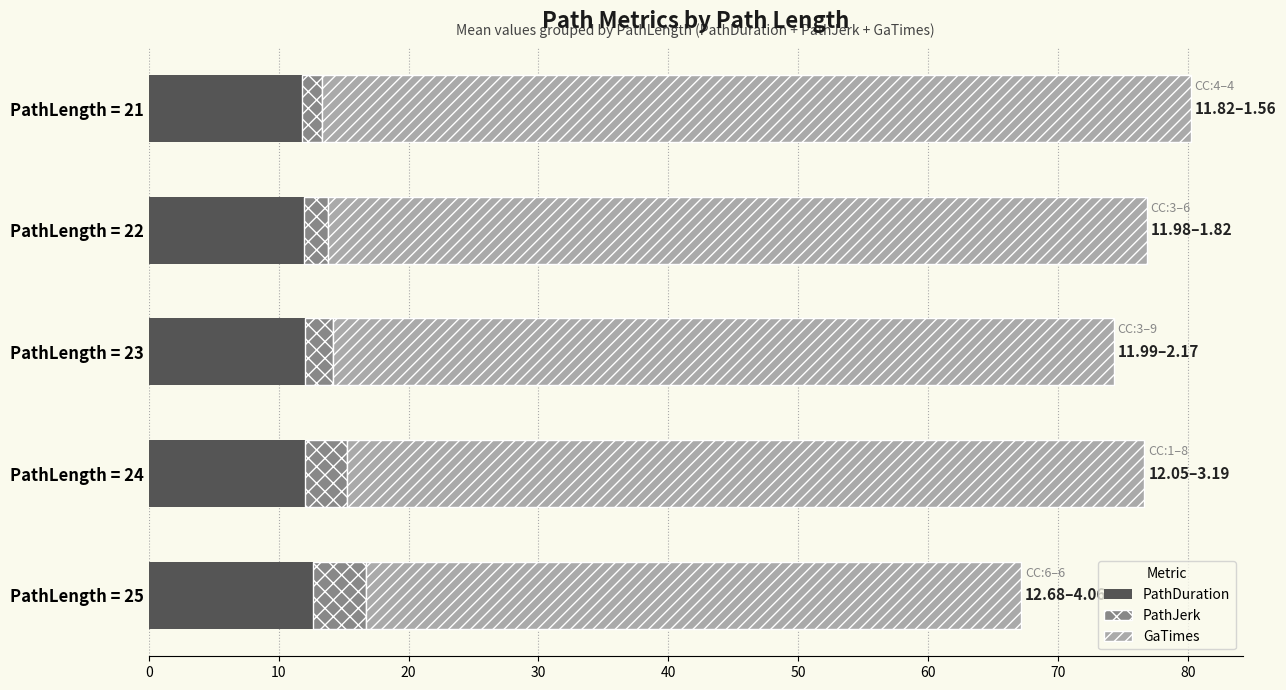

True or false: PathDuration has a value of 19.3 at PathLength = 24.

False